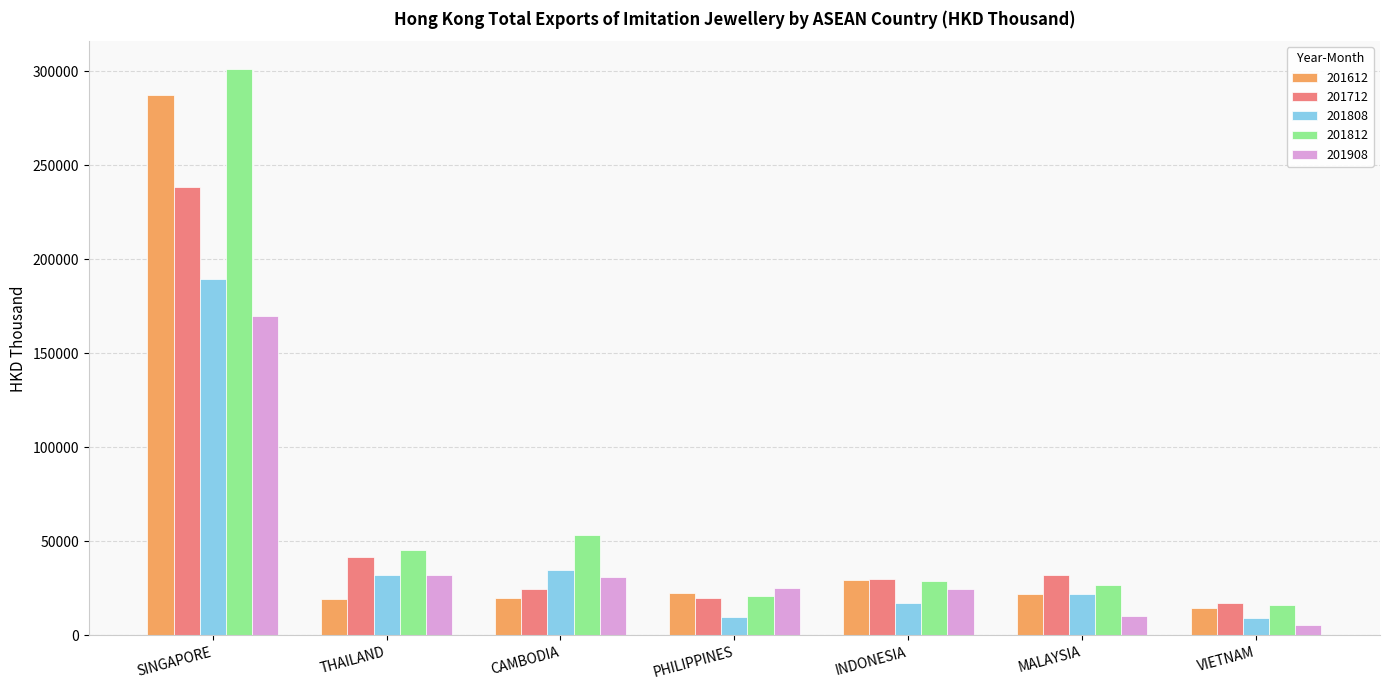

What is the minimum value for 201812?

16019.4